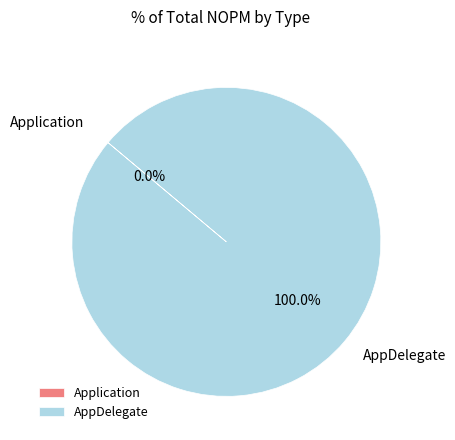

What percentage is the AppDelegate slice, to the nearest percent?

100%